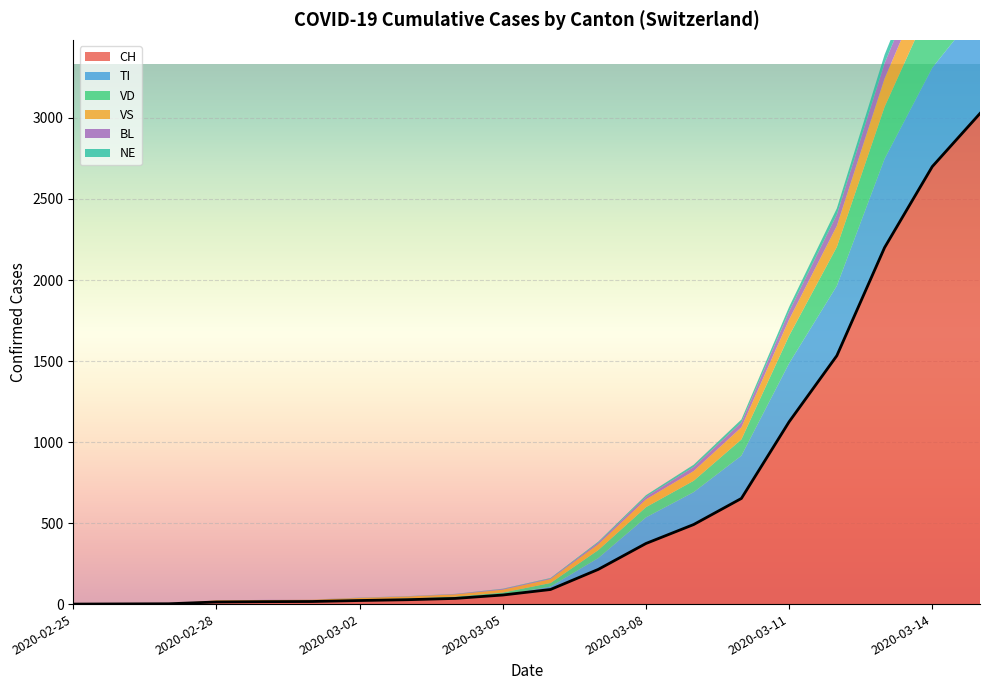

How many lines are shown in the chart?

6